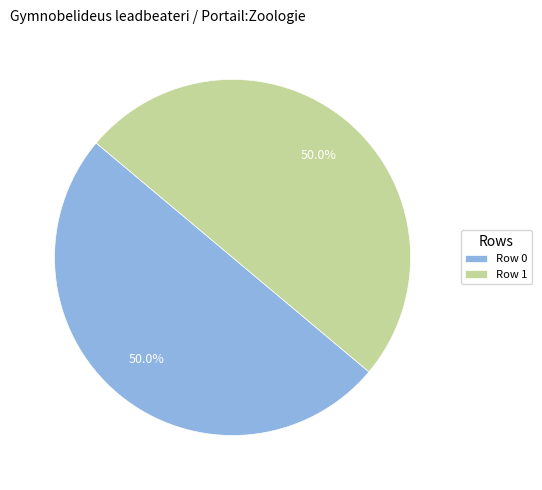

To the nearest percent, what is the difference between the Row 1 and Row 0 slice percentages?

0%